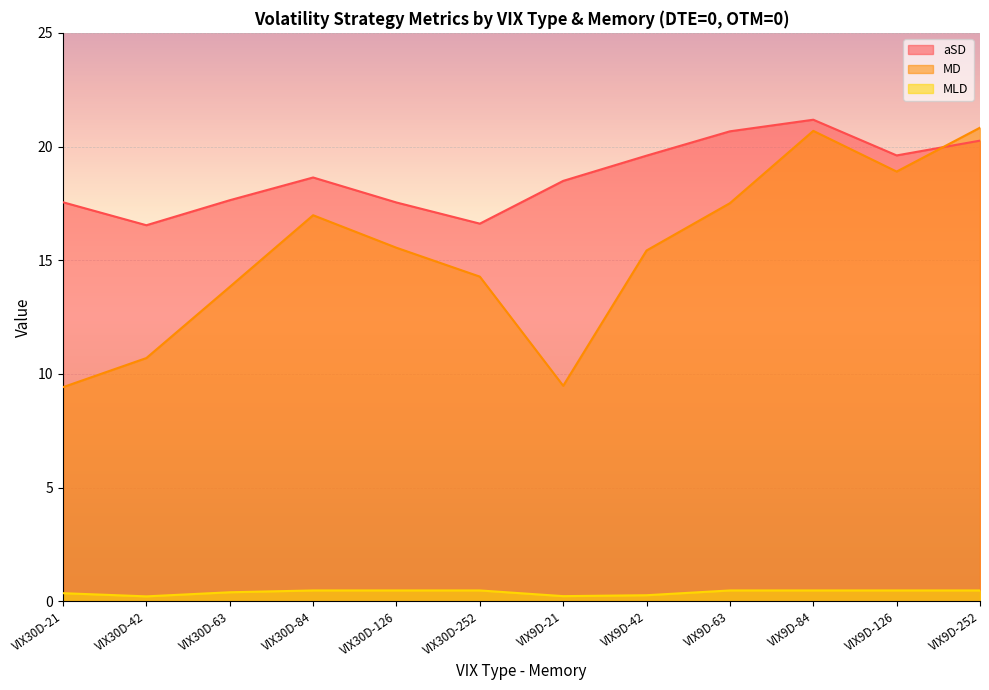

What is the average value of the MLD series?

0.4